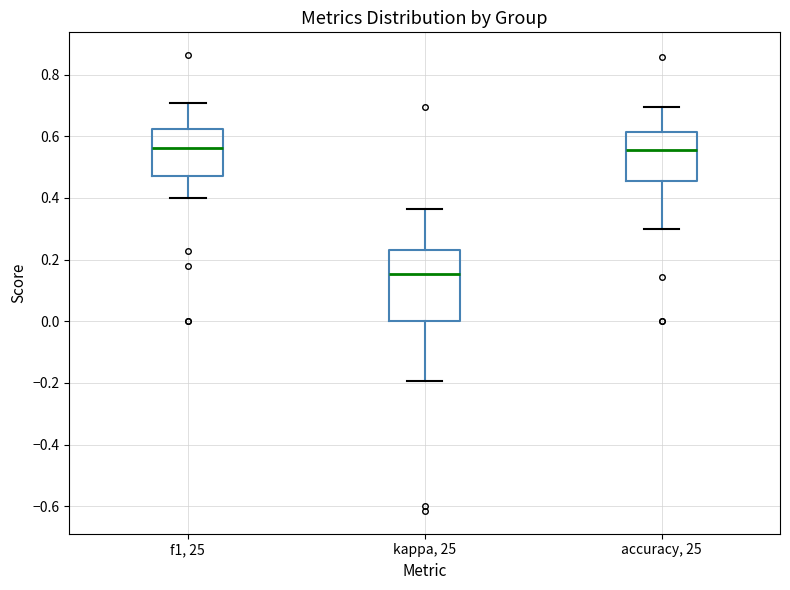

Which box has the lowest median line?

kappa, 25